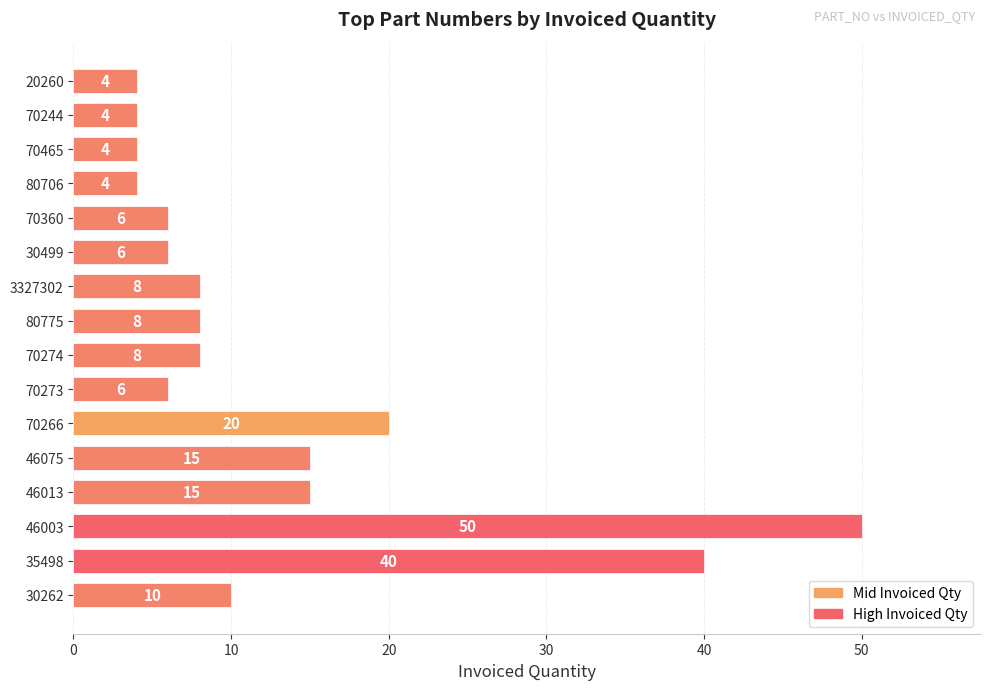

What is the minimum value shown in the chart?

4